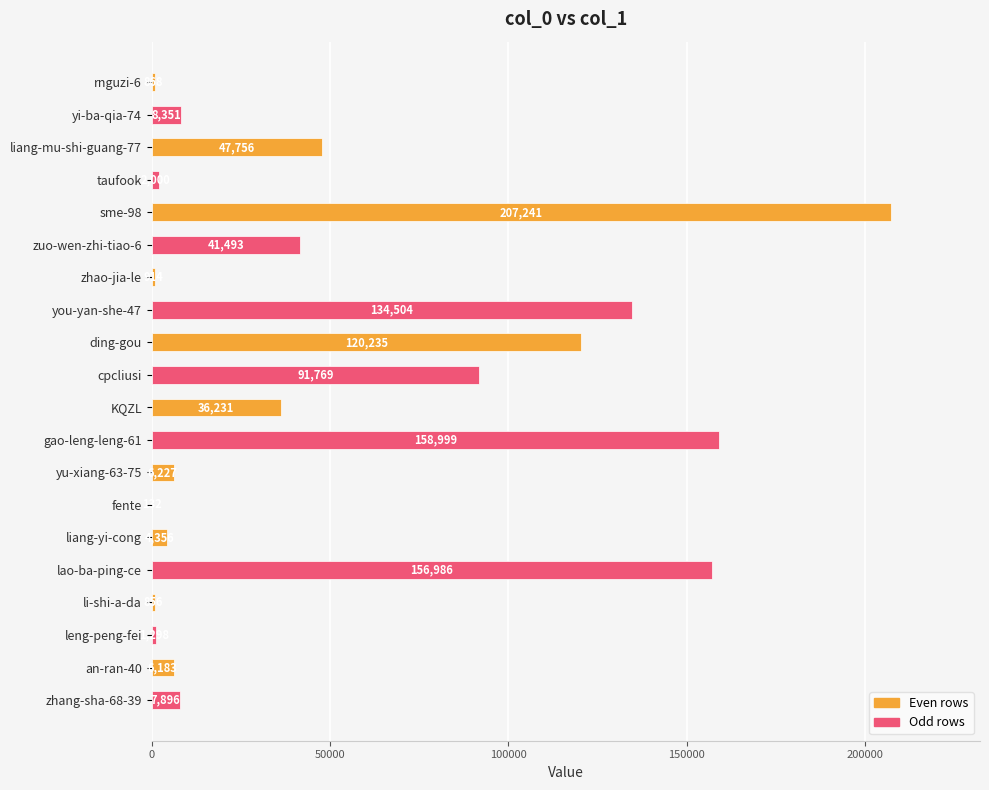

Is it true that the value at zhang-sha-68-39 is 7896?

True